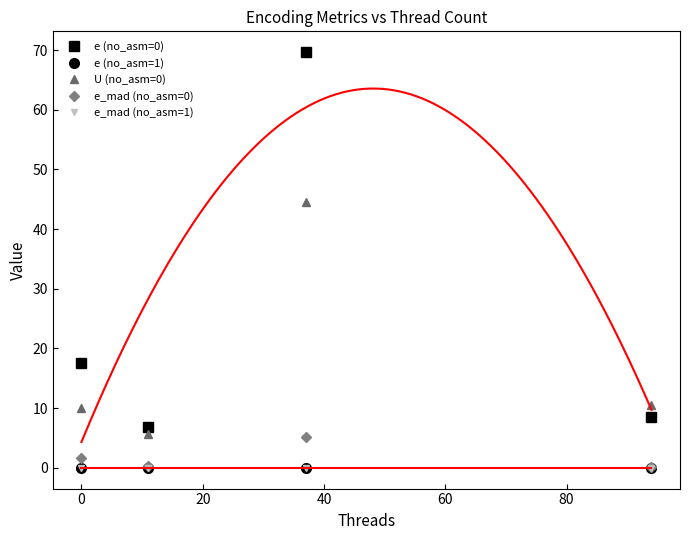

Which series has the largest range (max minus min)?

e (no_asm=0)